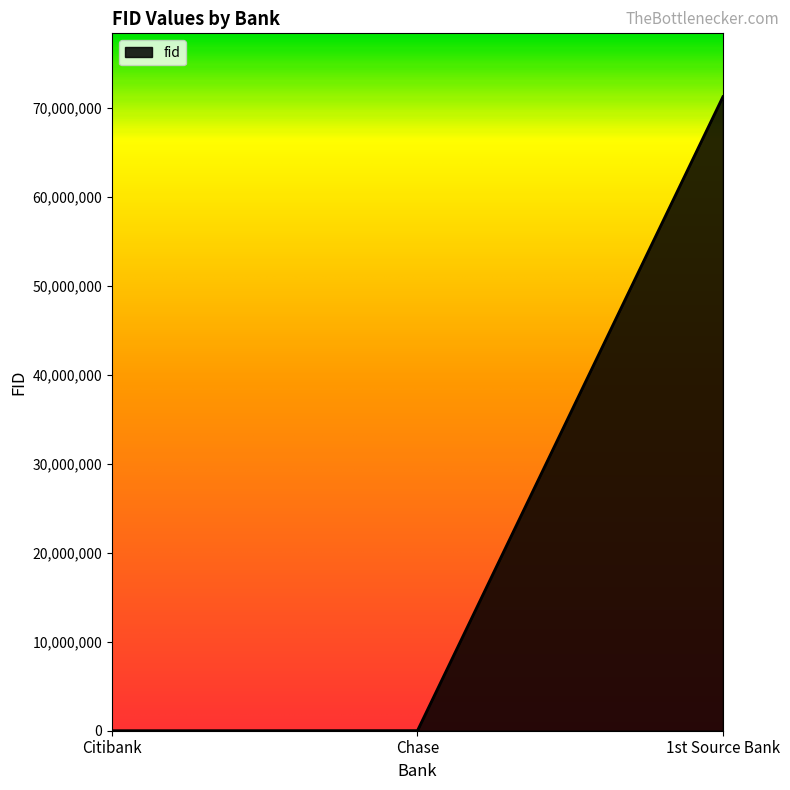

What is the maximum value shown in the chart?

71212128